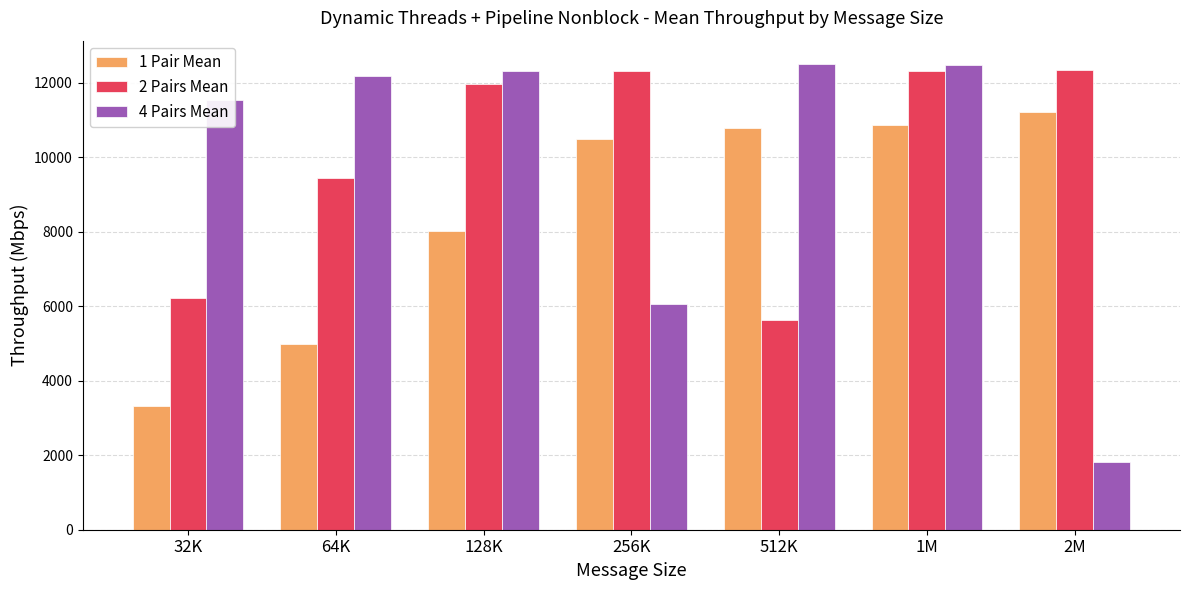

Where does the 2 Pairs Mean series first go above 11966?

128K